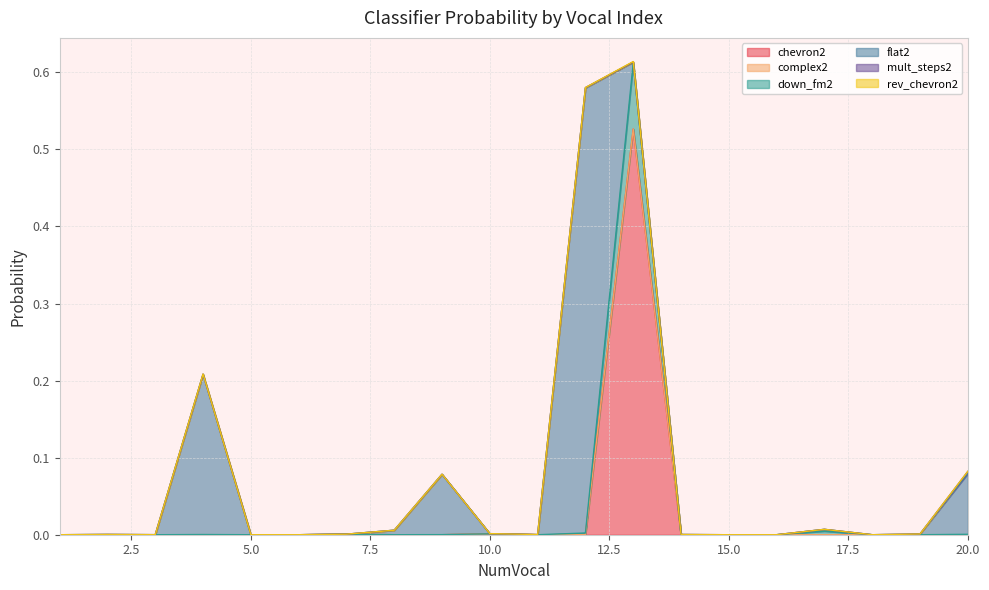

What is the maximum value shown in the chart?

0.6